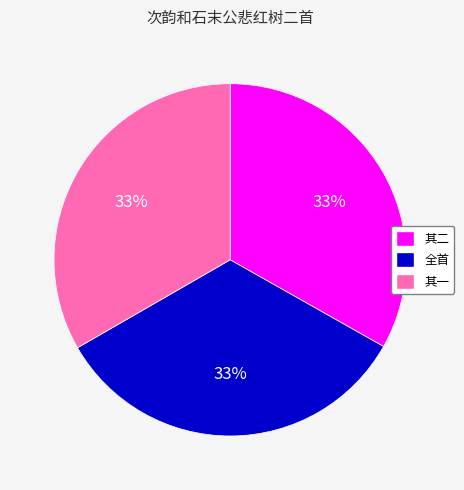

Do 全首 and 其二 together represent more than half of the pie?

Yes